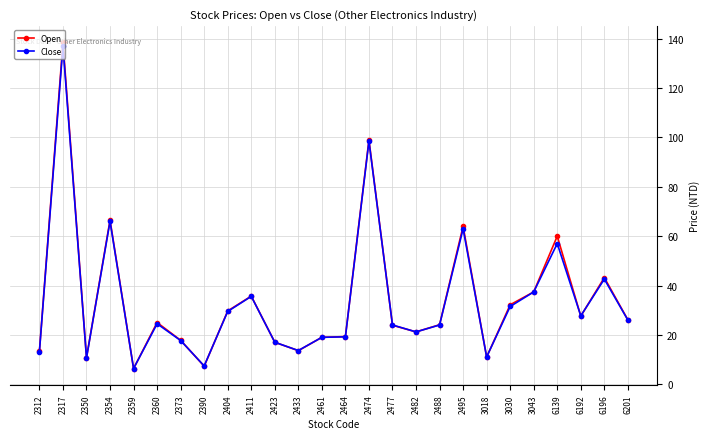

At which label does Open first exceed 25?

2317